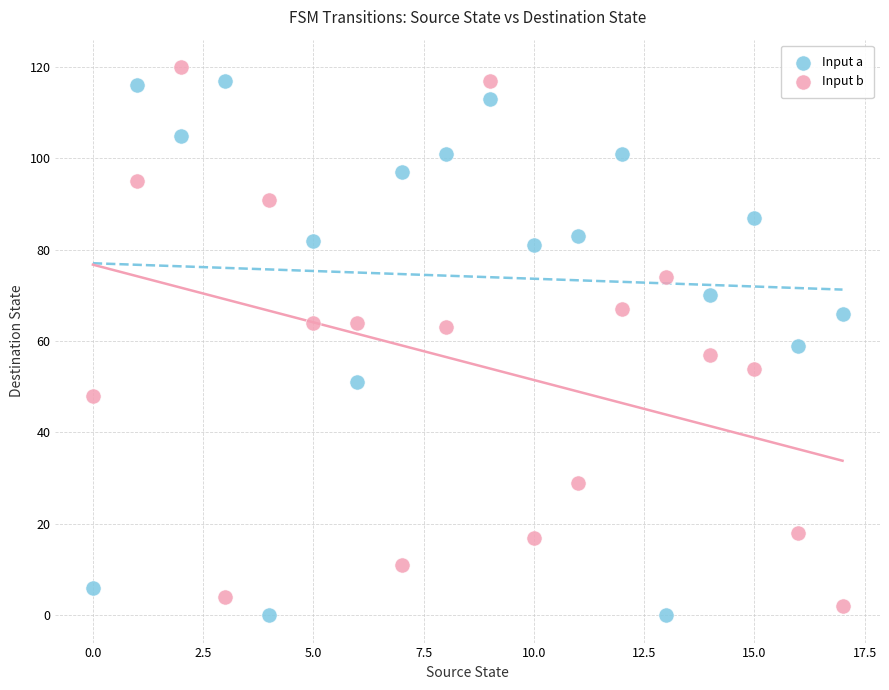

What are all the series names shown in the legend?

Input a, Input b